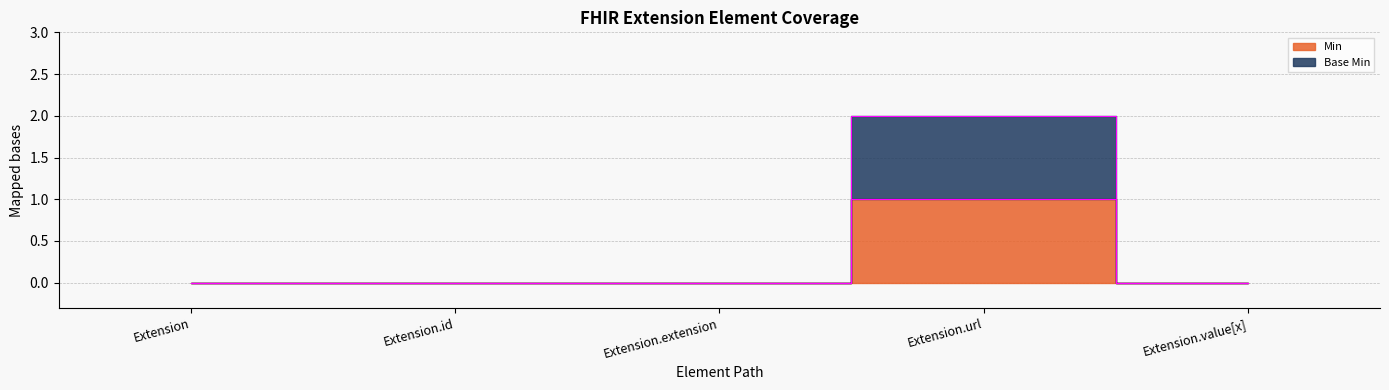

At which category is the sum across all series the highest?

Extension.url